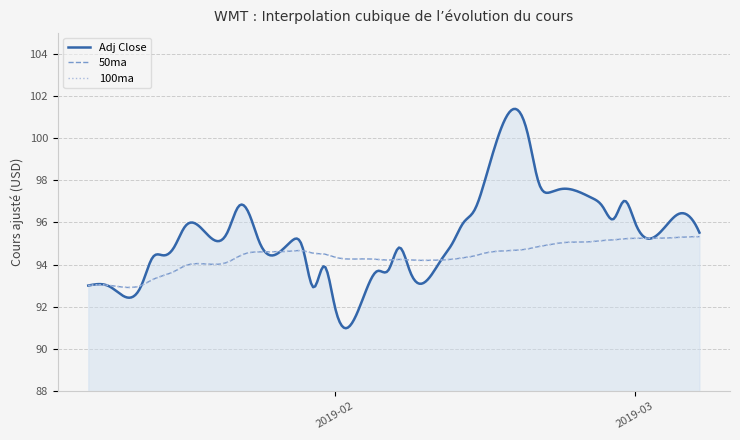

At which label does Adj Close reach its minimum?

16